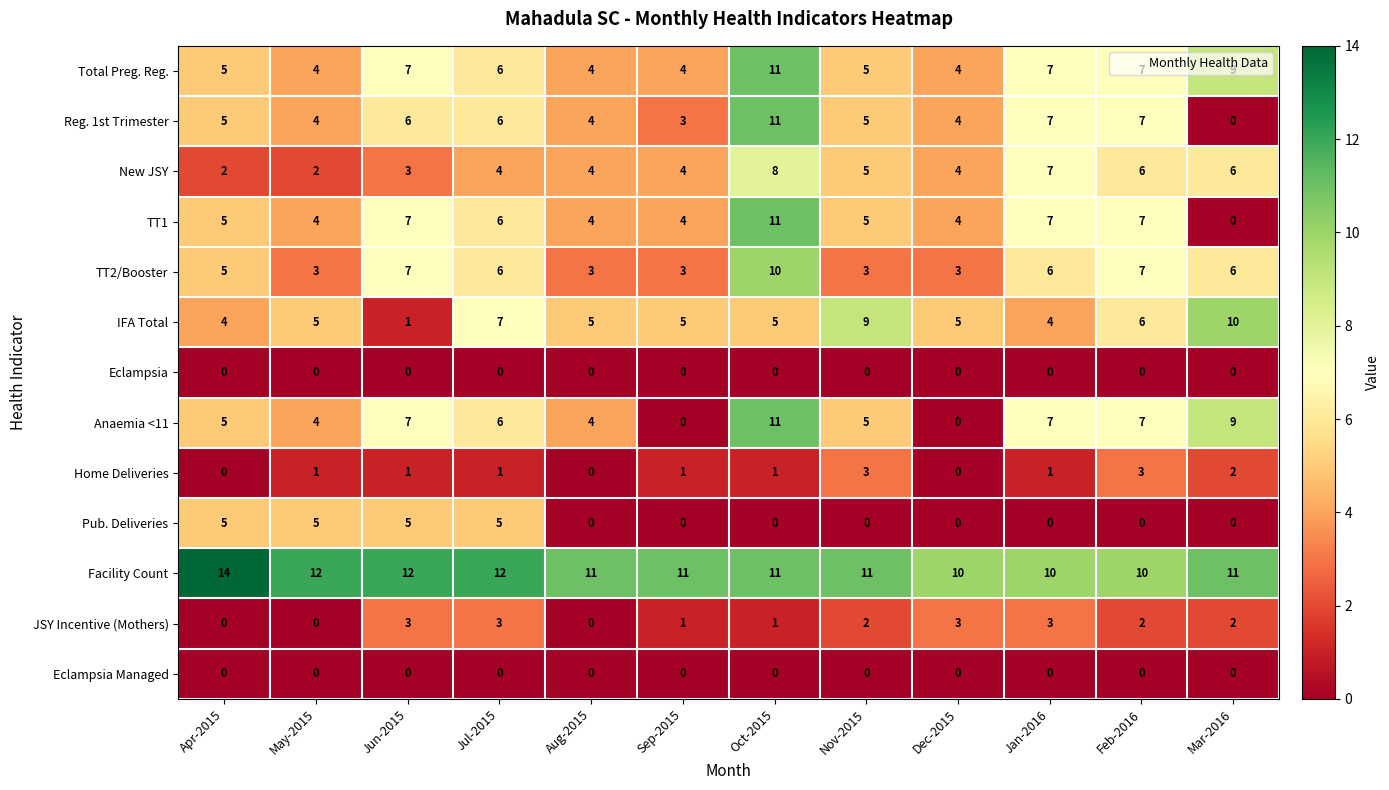

How many series are shown in this chart?

13